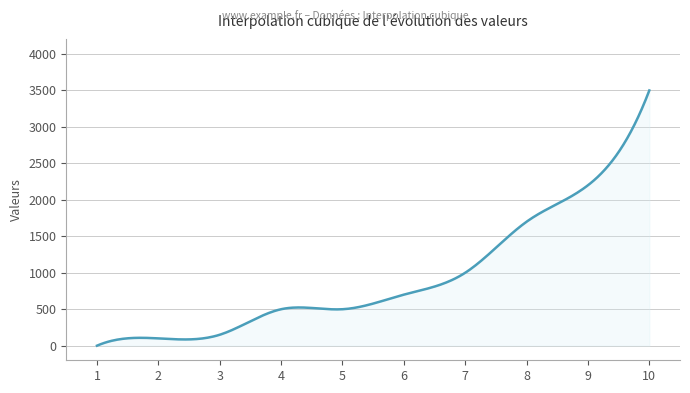

What is the maximum value shown in the chart?

3500.0